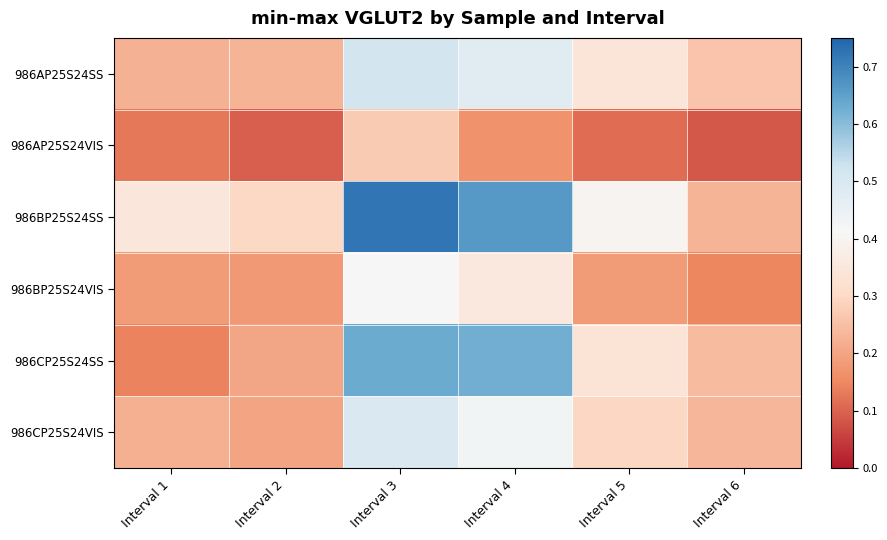

Which series has the widest spread of values?

986BP25S24SS